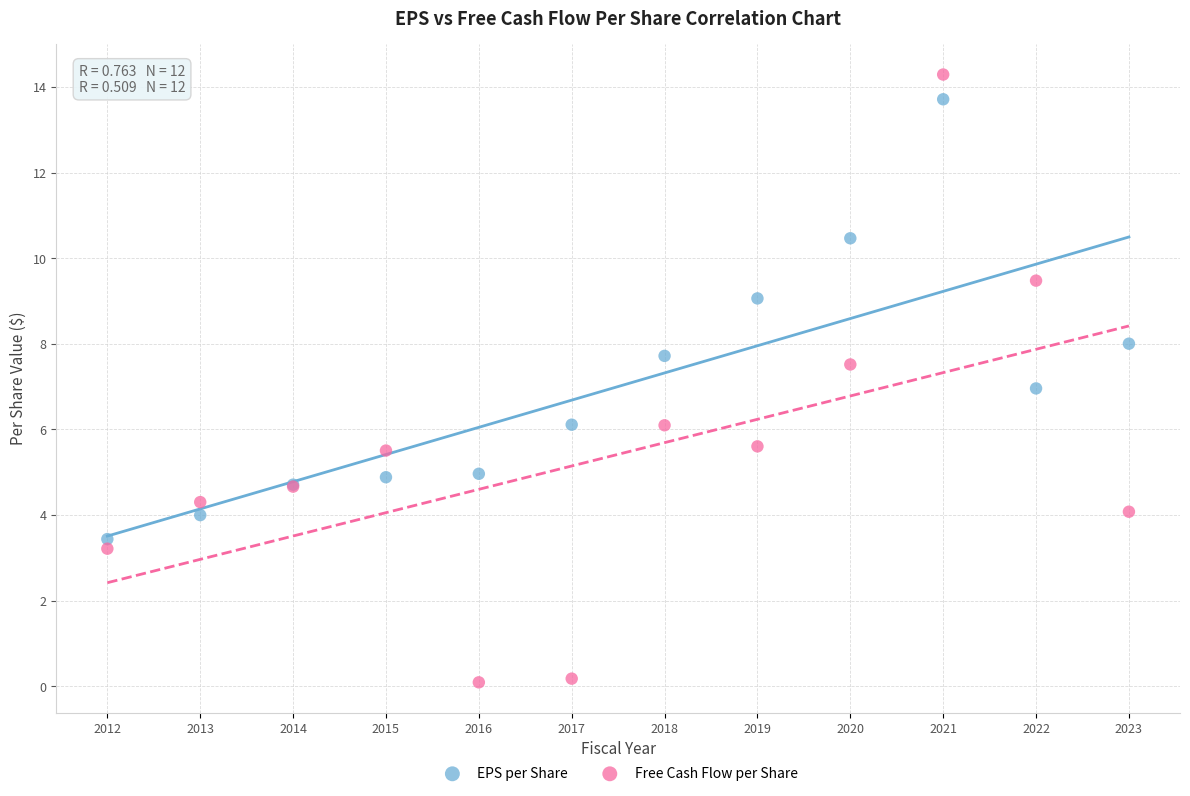

What is the X range (max minus min) for the scatter plot?

11.0